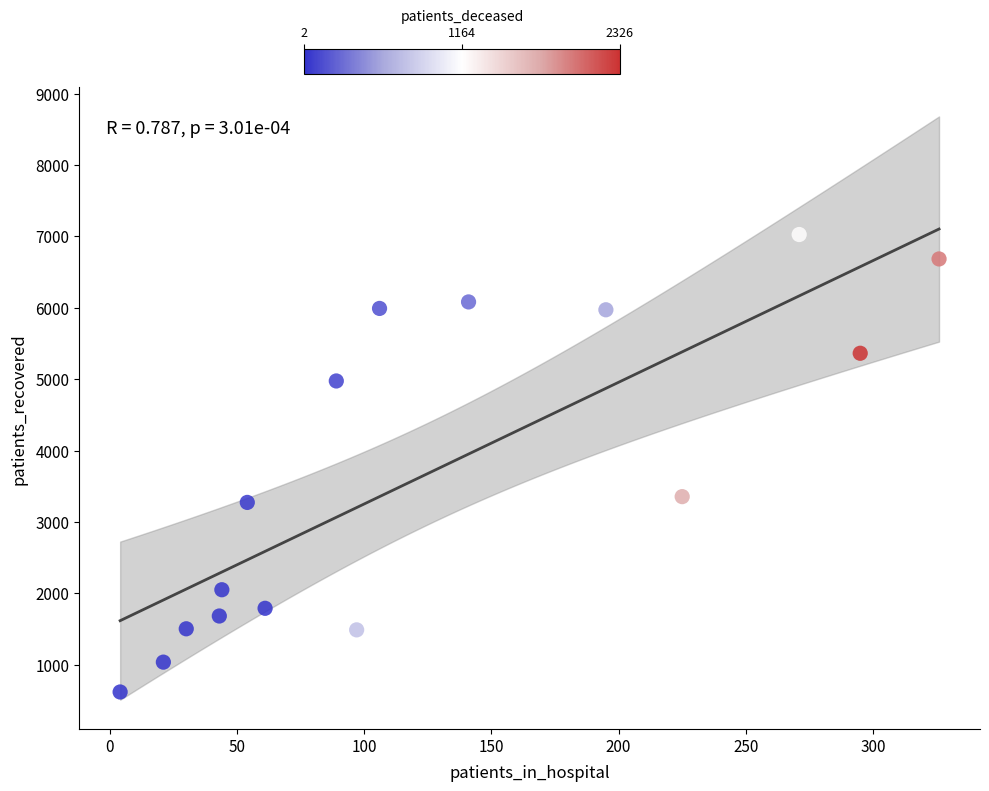

What is the range of X values (max minus min)?

322